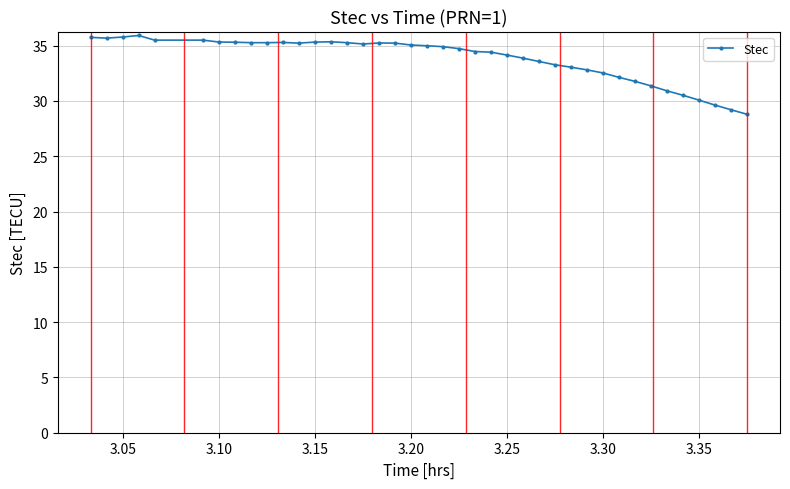

True or false: the data has more than 0 interior local peaks.

True